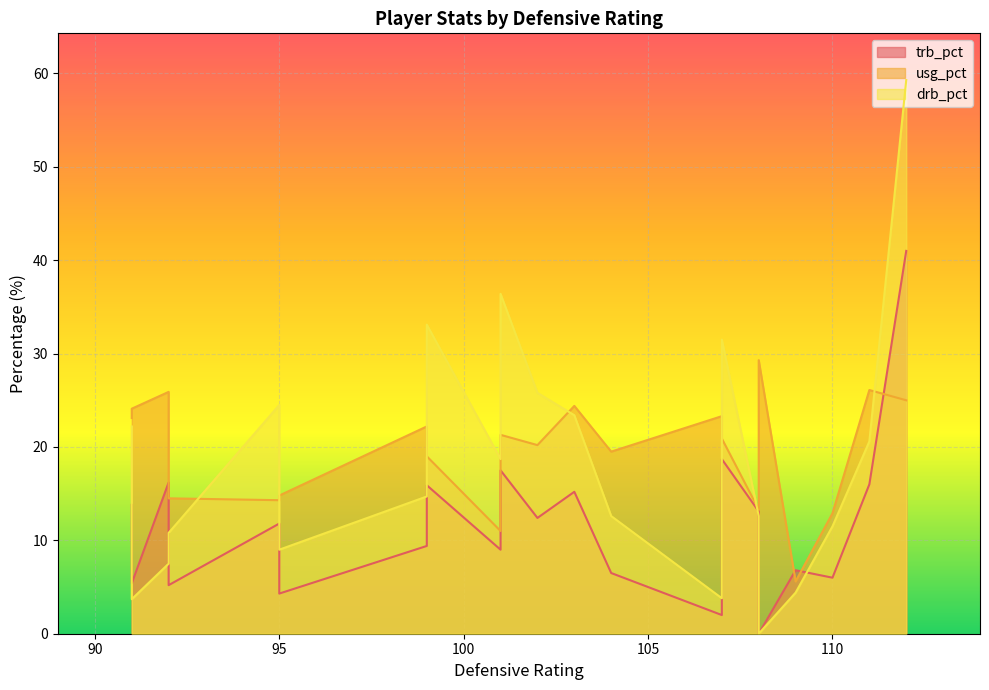

How many values in drb_pct are above zero?

20